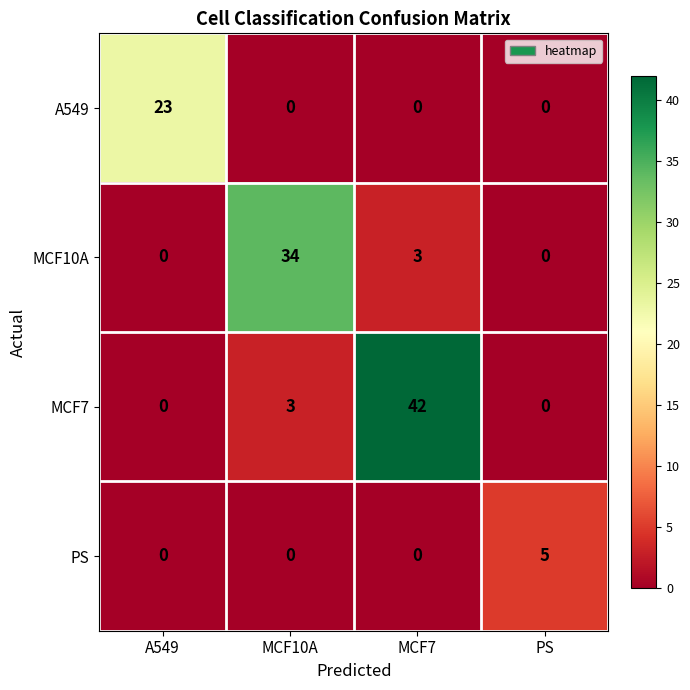

Reading left to right, extract all data points from this chart.

A549: A549=23	MCF10A=0	MCF7=0	PS=0
MCF10A: A549=0	MCF10A=34	MCF7=3	PS=0
MCF7: A549=0	MCF10A=3	MCF7=42	PS=0
PS: A549=0	MCF10A=0	MCF7=0	PS=5